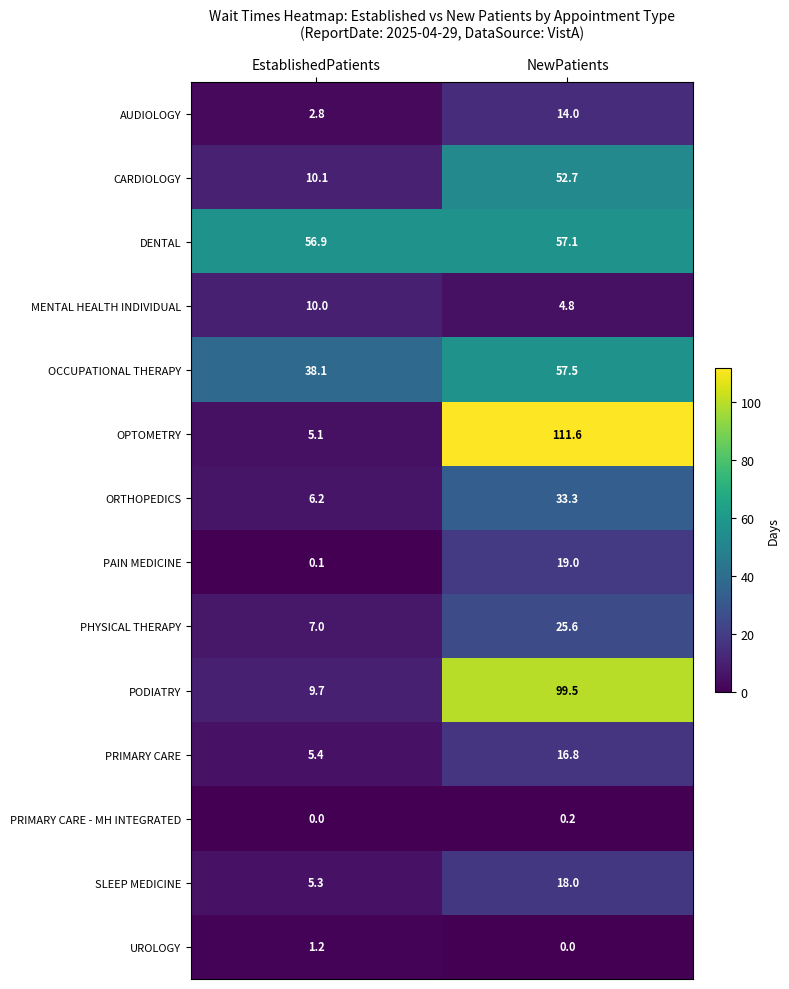

What is the greatest value displayed?

111.6